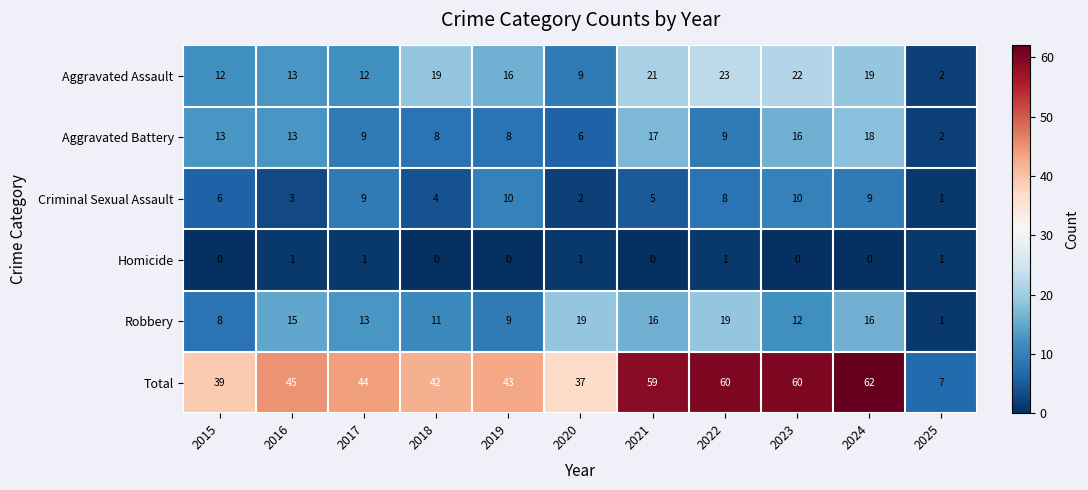

Which series changed the most between 2019 and 2023?

Total